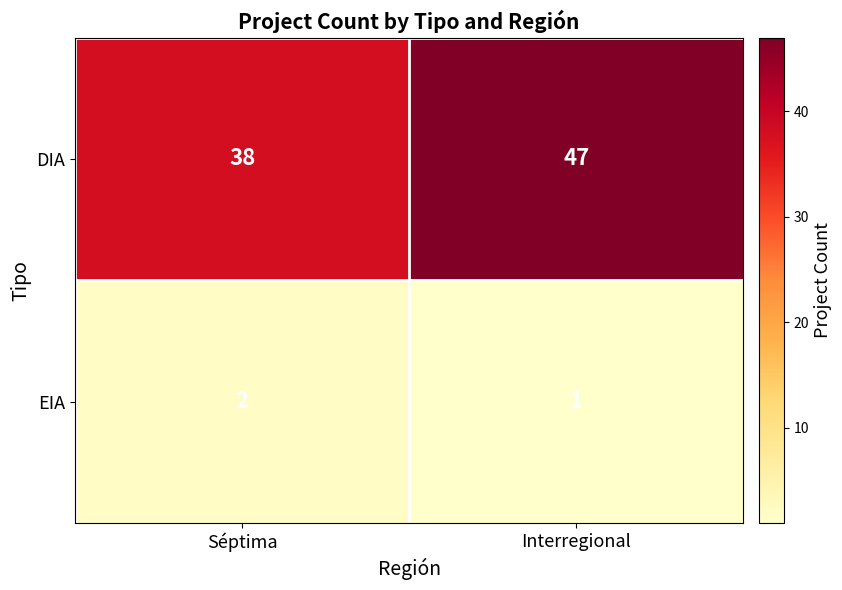

What is the spread (max minus min) of values at Interregional?

46